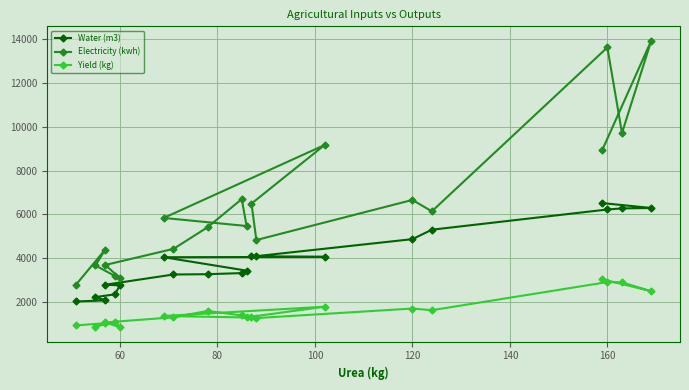

How many series are shown in this chart?

3